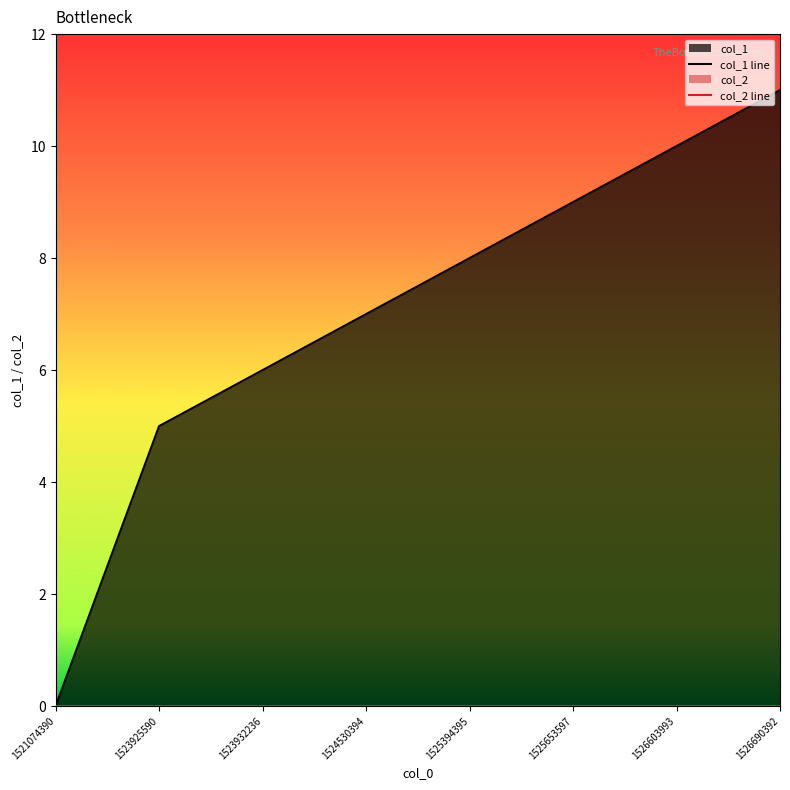

At how many categories does at least one series exceed 3?

7